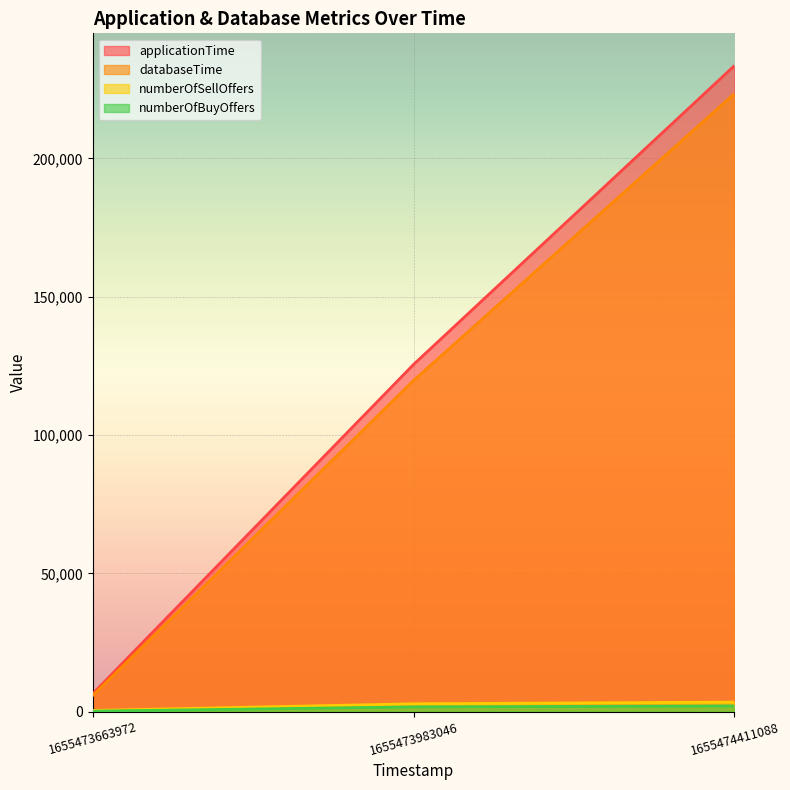

Between 1655473663972 and 1655474411088, which series saw the biggest shift?

applicationTime